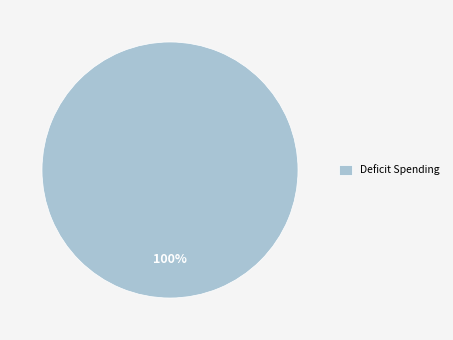

True or false: Deficit Spending accounts for 100% of the total.

True